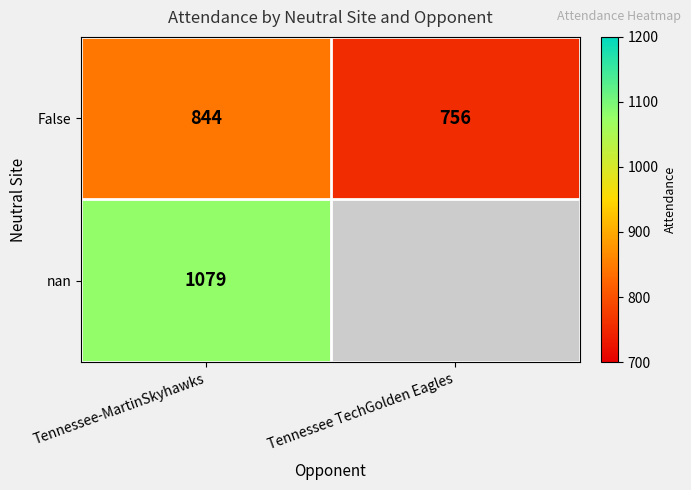

What is the difference between the highest and lowest values at Tennessee-MartinSkyhawks?

235